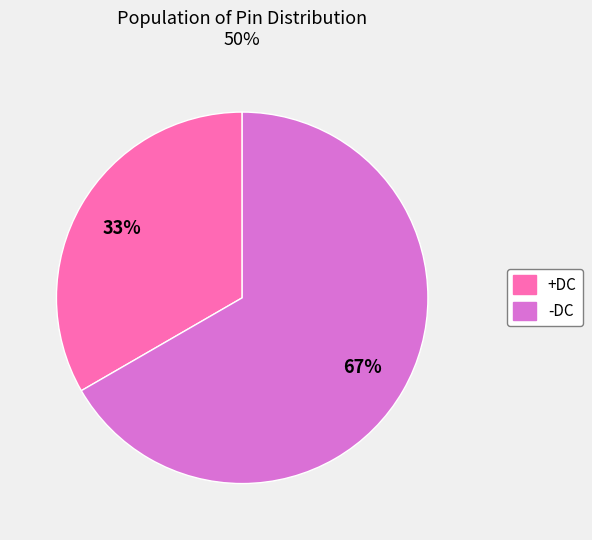

Approximately how many times larger is the value at -DC compared to +DC?

2.0